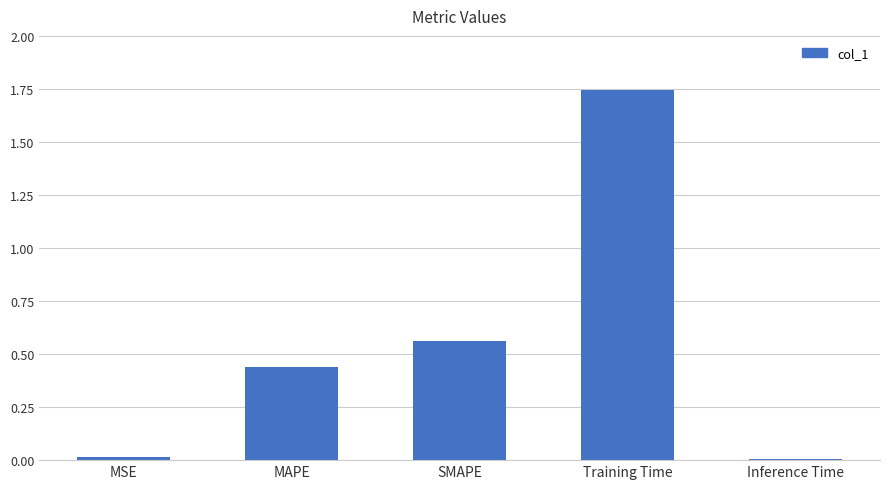

Does the chart contain stacked bars?

No